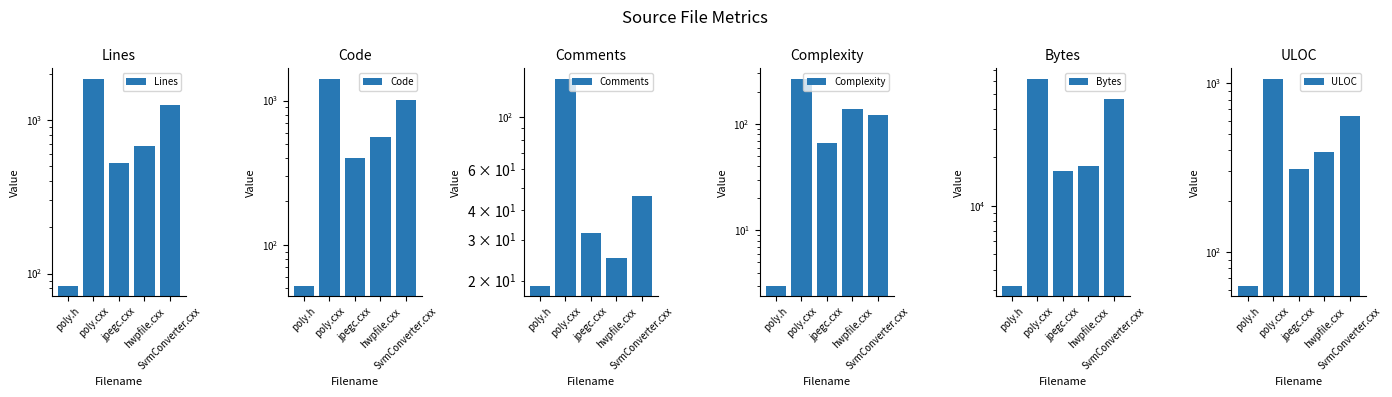

What is the spread (max minus min) of values at jpegc.cxx?

16504